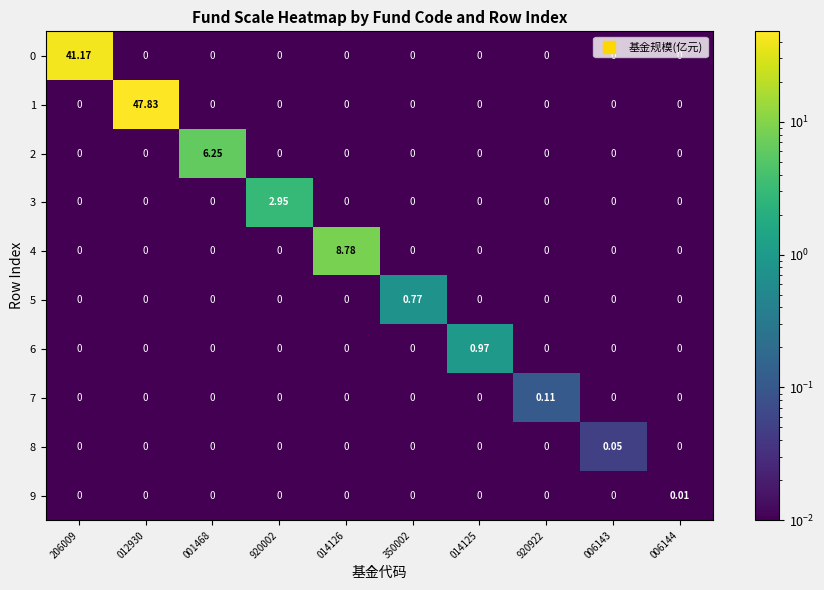

Which series has the largest total across all categories?

1